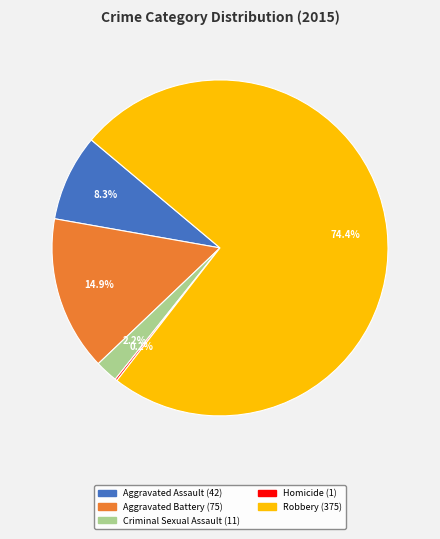

To the nearest percent, what portion does Aggravated Assault represent?

8%